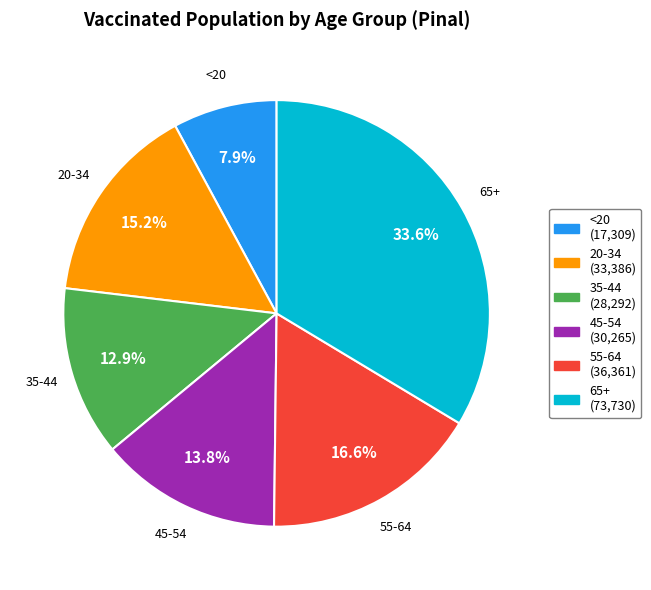

What is the smallest slice in the pie chart?

<20